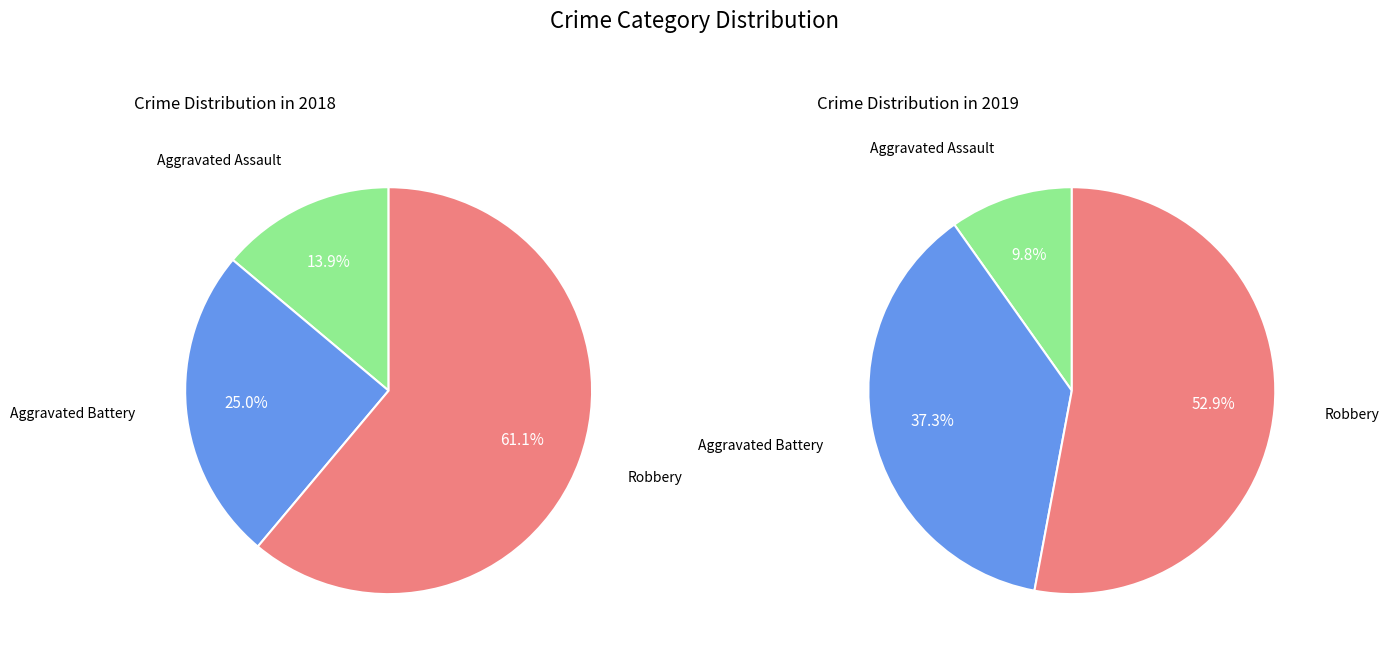

Do values_2018 and 2 together represent more than half of the pie?

Yes